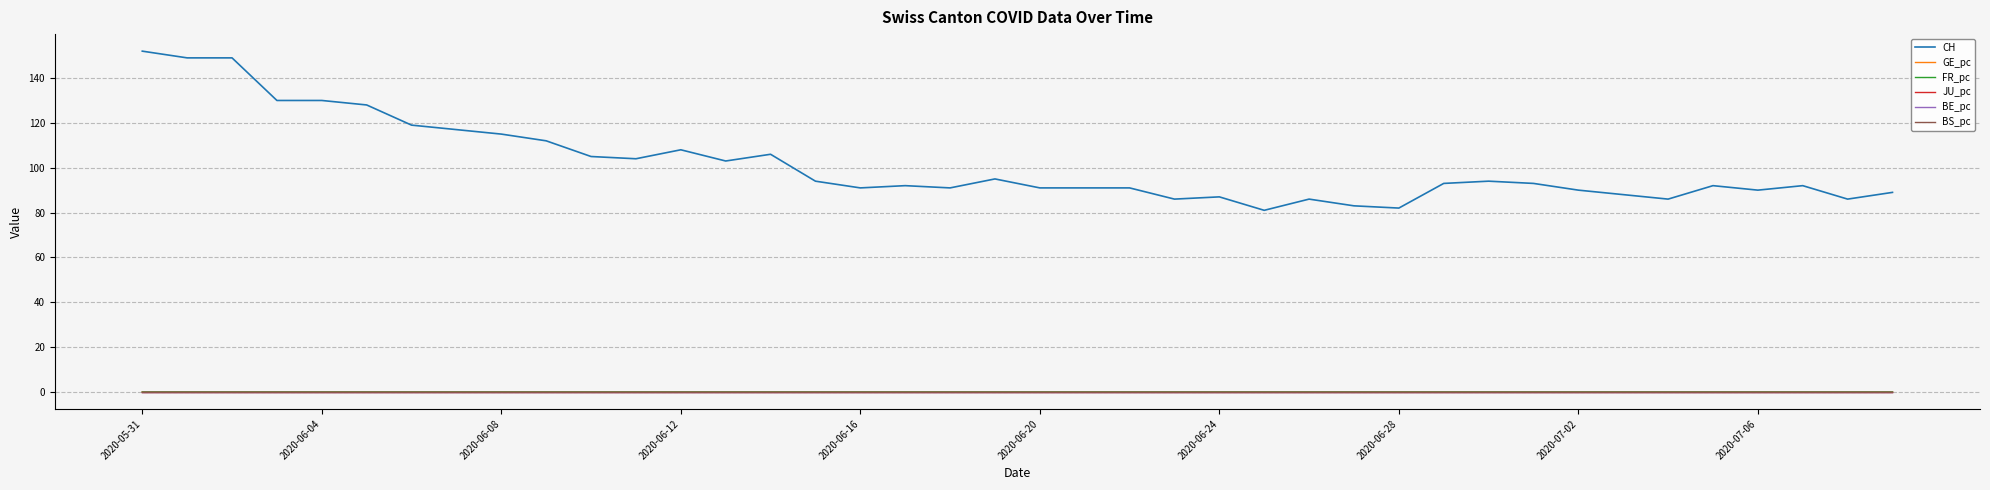

Which series has the largest range (max minus min)?

CH